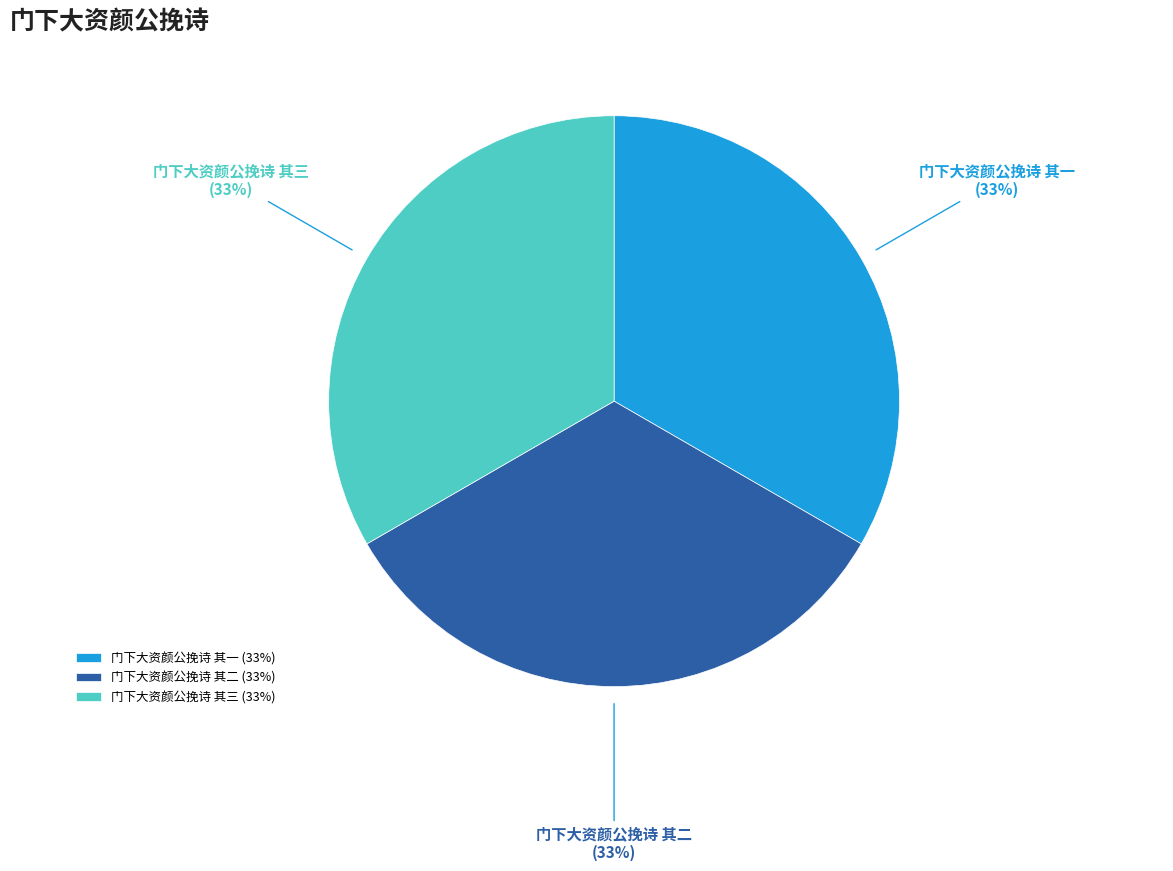

What is the ratio of the value at 门下大资颜公挽诗 其一 to the value at 门下大资颜公挽诗 其二?

1.0